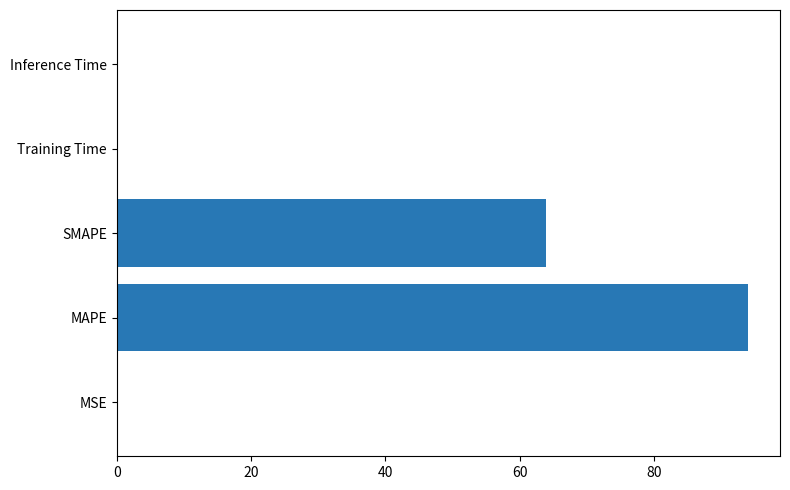

Which label corresponds to the largest value in the chart?

MAPE